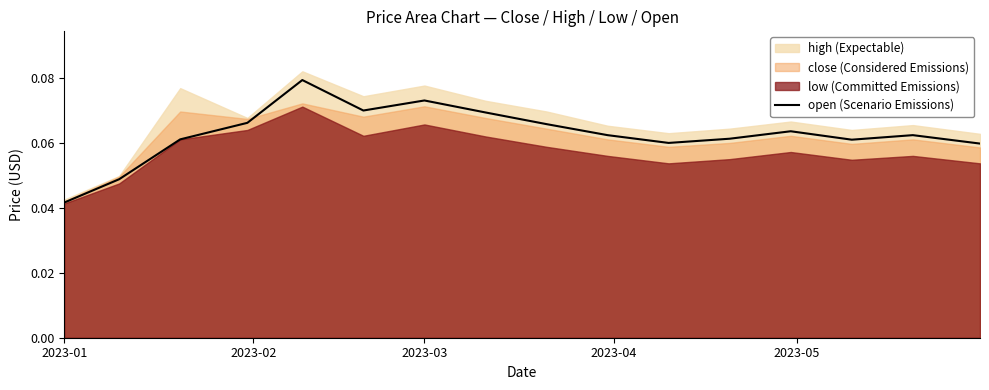

True or false: there are more than 2 points higher than both neighbors.

True